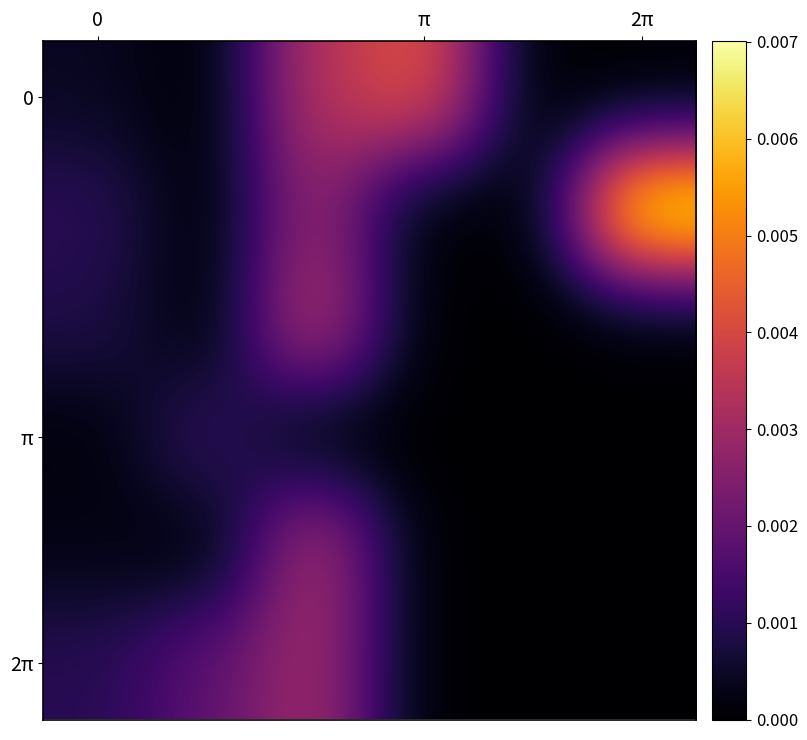

At how many categories does at least one series exceed 0?

5